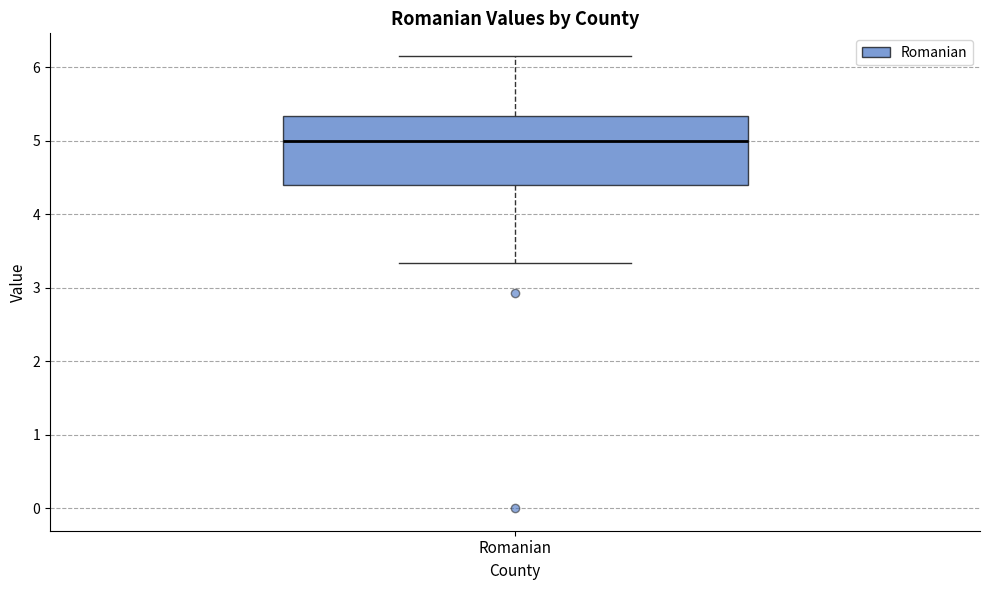

Where does the upper whisker of the box for Romanian end on the y-axis? The values are not printed on the chart, so give them approximately, as read against the axis.

6.2